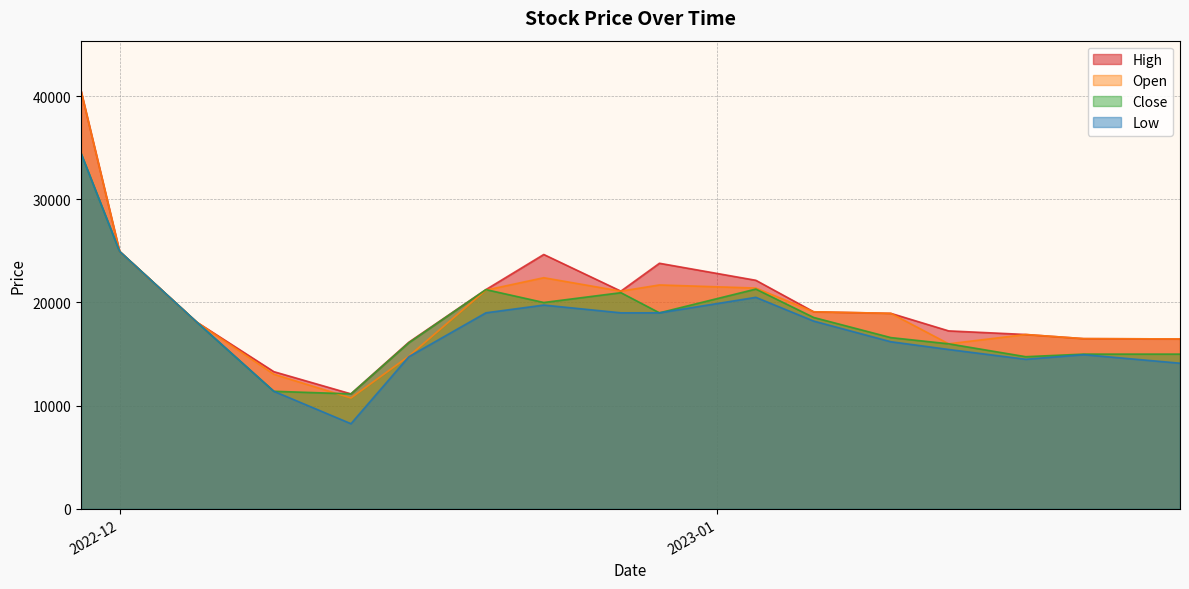

What is the maximum value for High?

40500